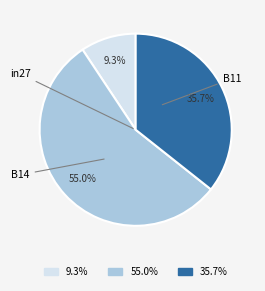

What is the largest slice in the pie chart?

B14